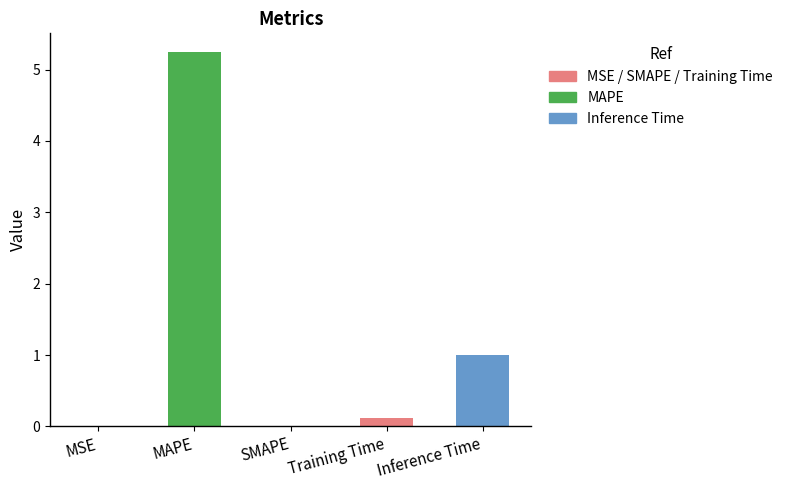

How many data points does each series have?

5